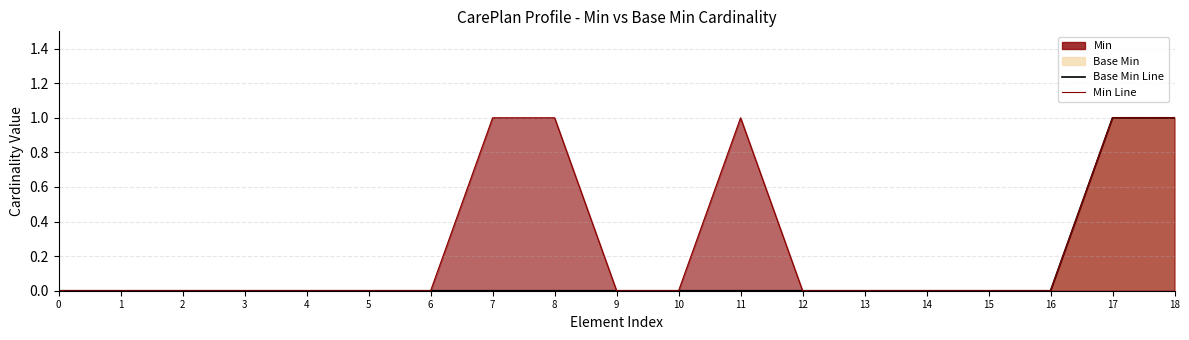

Is it true that Base Min Line equals 0 at 9?

True